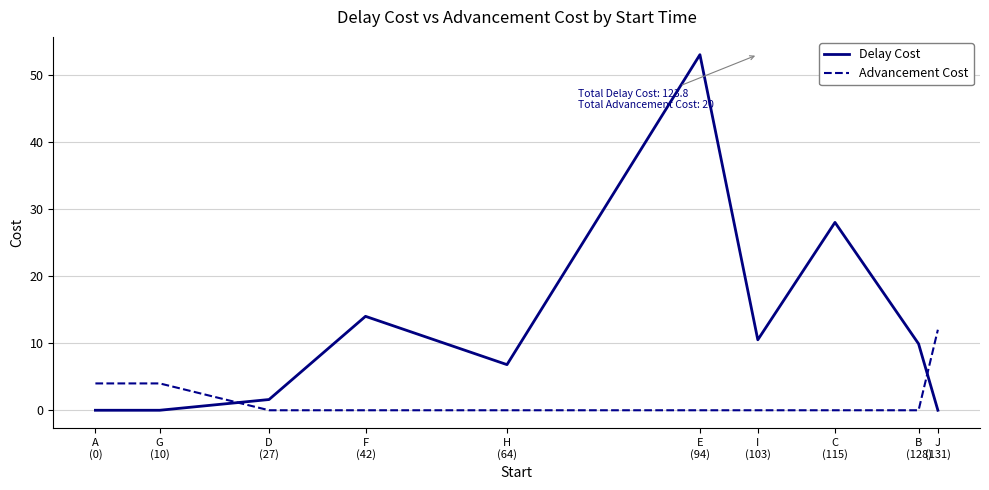

The Delay Cost series shows 10.5 at I
(103). True or false?

True